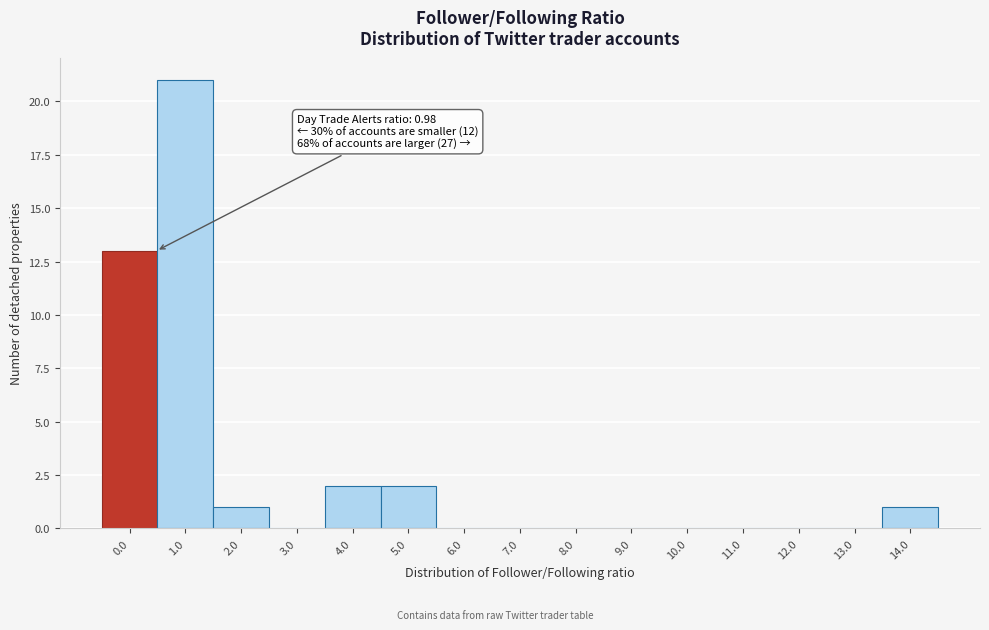

Reading right to left, list all the values displayed in this chart.

14.0=1	13.0=0	12.0=0	11.0=0	10.0=0	9.0=0	8.0=0	7.0=0	6.0=0	5.0=2	4.0=2	3.0=0	2.0=1	1.0=21	0.0=13